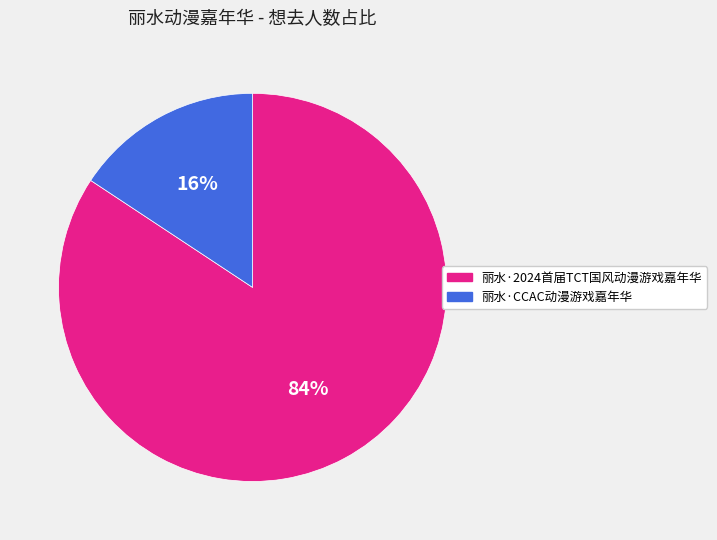

Which category has the smallest portion of the pie?

丽水·CCAC动漫游戏嘉年华